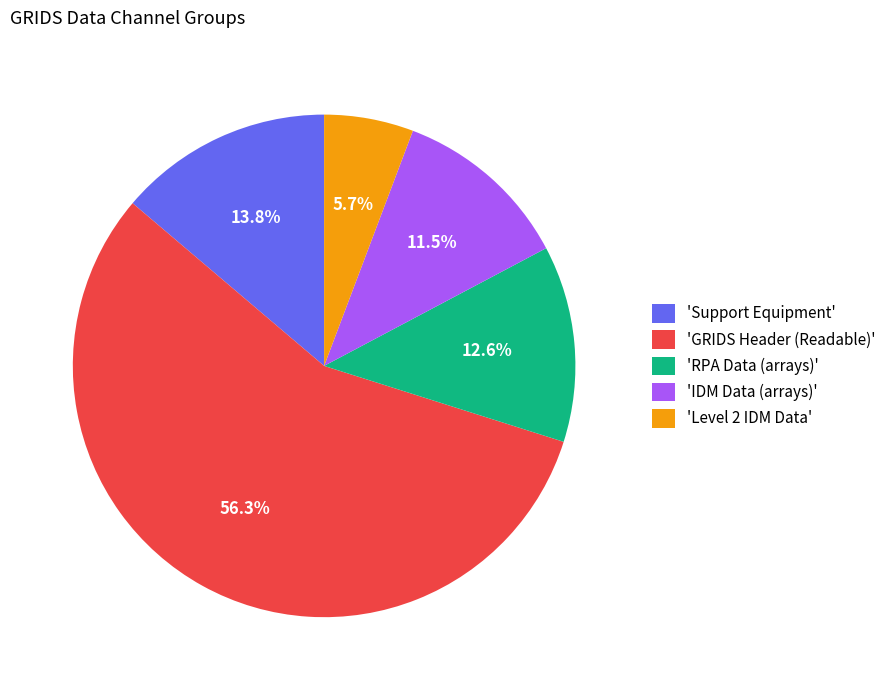

Count the number of slices in the pie.

5